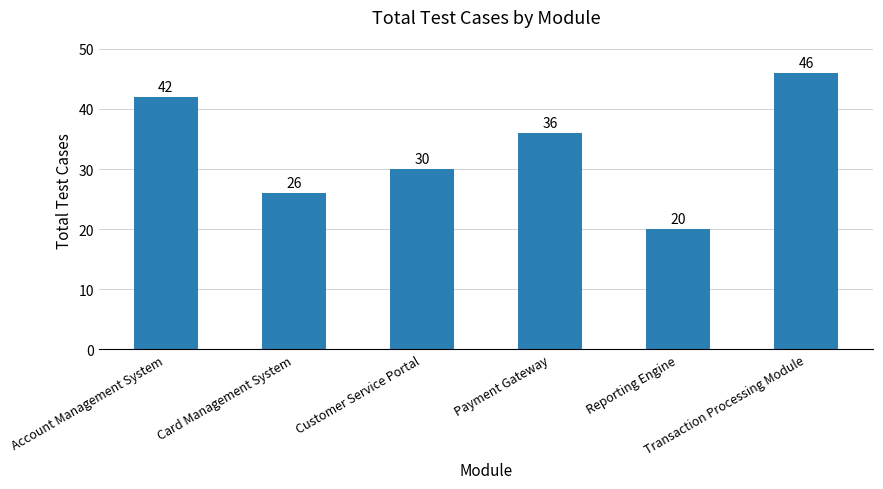

Reading left to right, transcribe all the data shown in this chart.

Account Management System=42	Card Management System=26	Customer Service Portal=30	Payment Gateway=36	Reporting Engine=20	Transaction Processing Module=46